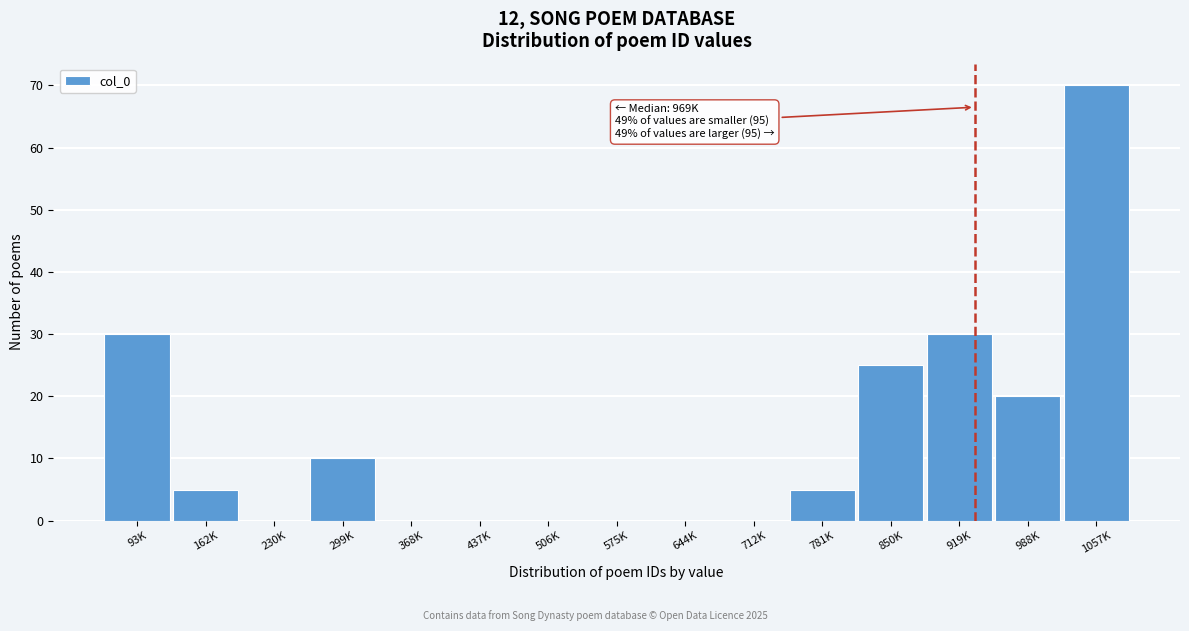

Reading left to right, list all the values displayed in this chart.

93K=30	162K=5	230K=0	299K=10	368K=0	437K=0	506K=0	575K=0	644K=0	712K=0	781K=5	850K=25	919K=30	988K=20	1057K=70